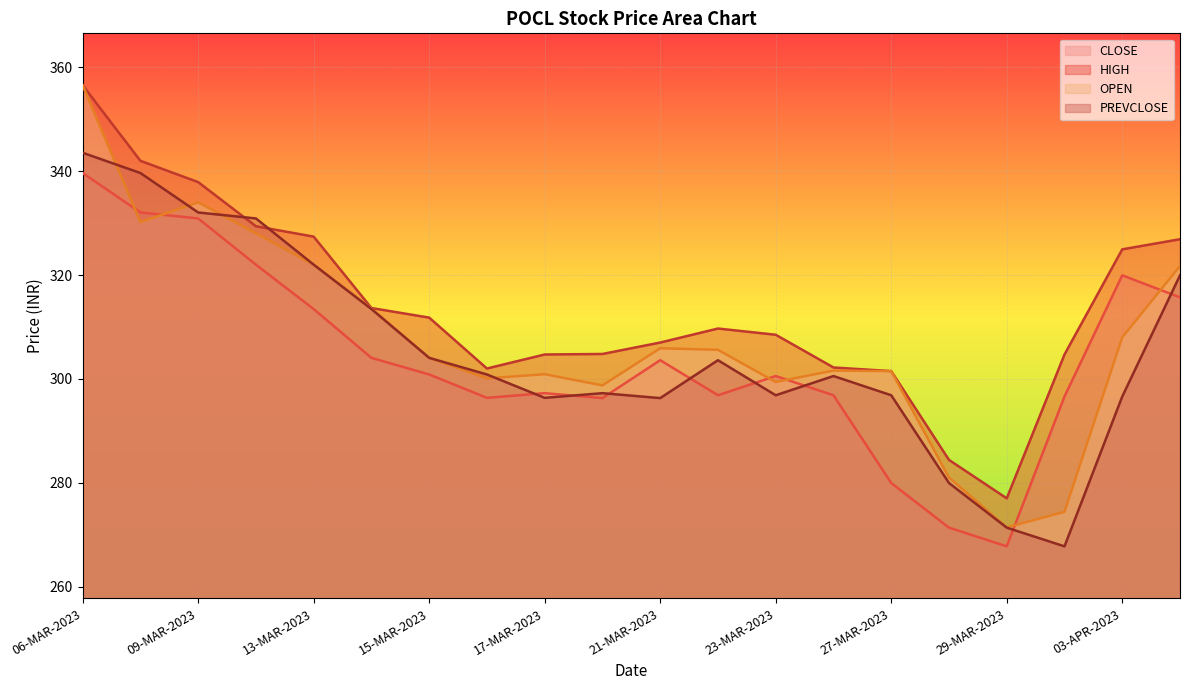

The OPEN series shows 330.2 at 08-MAR-2023. True or false?

True